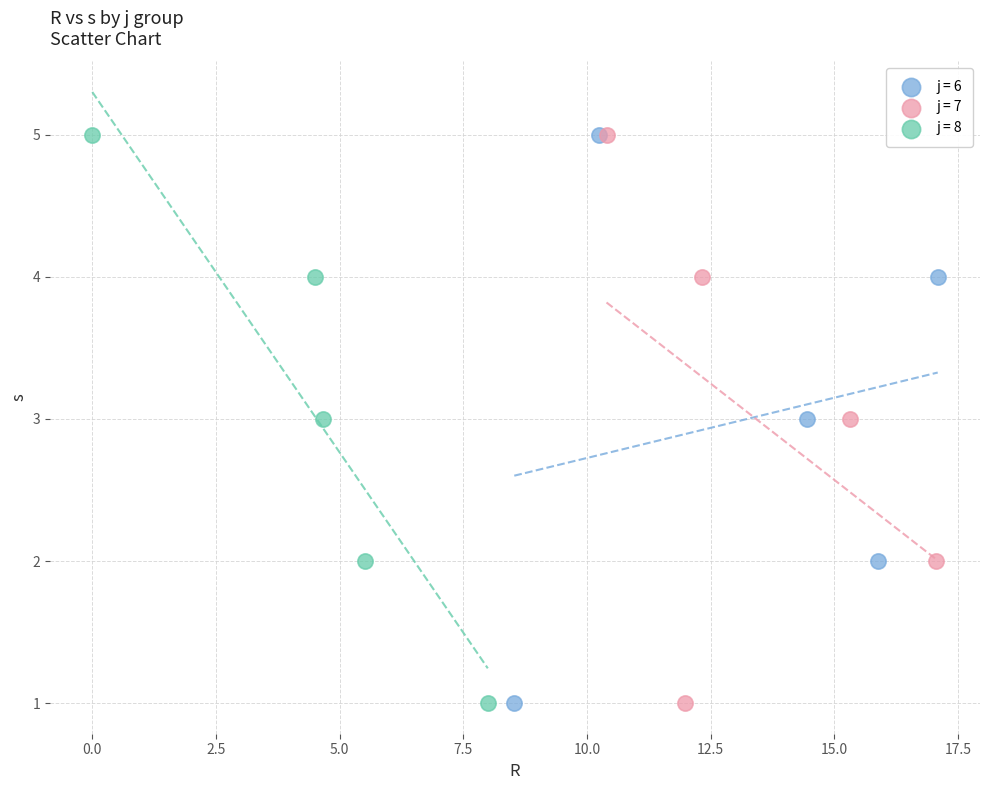

What are all the series names shown in the legend?

j = 6, j = 7, j = 8